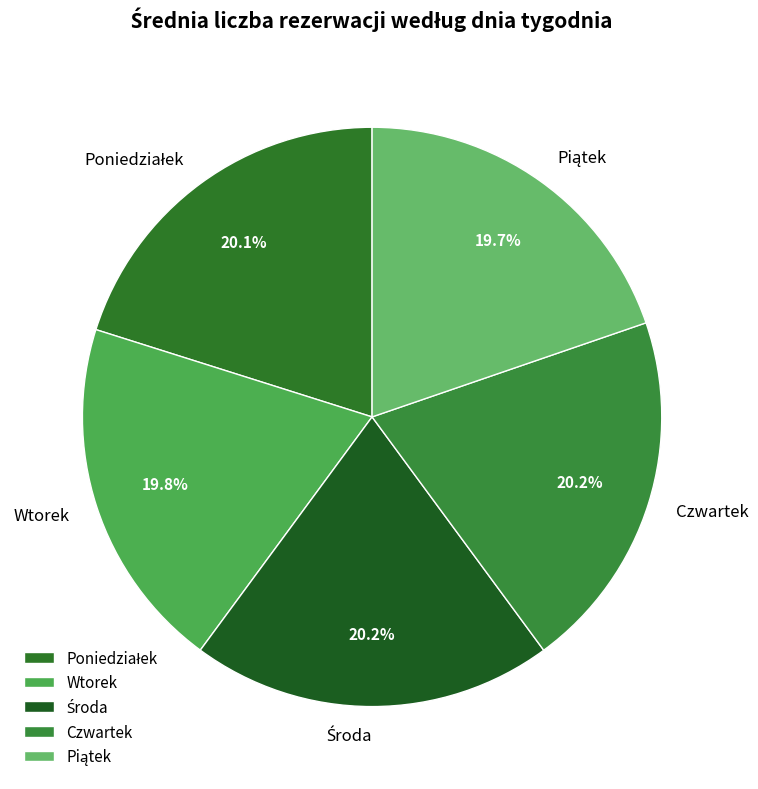

Count the number of slices in the pie.

5